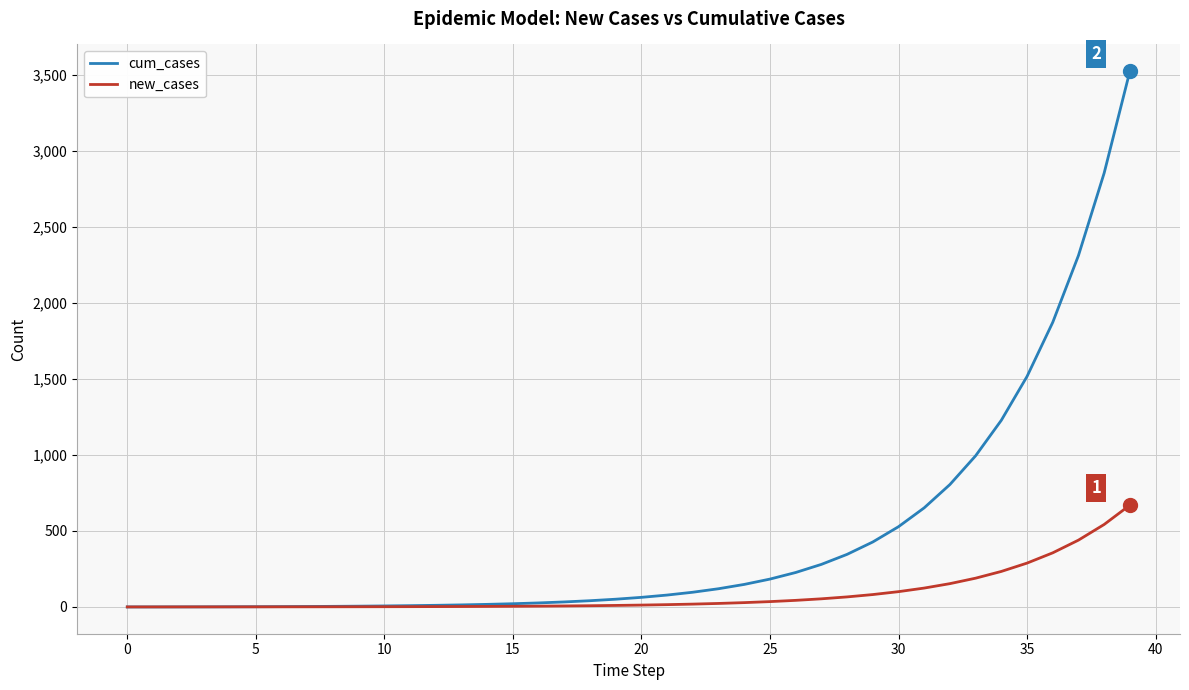

Rank the series by their average value, from lowest to highest.

new_cases, cum_cases